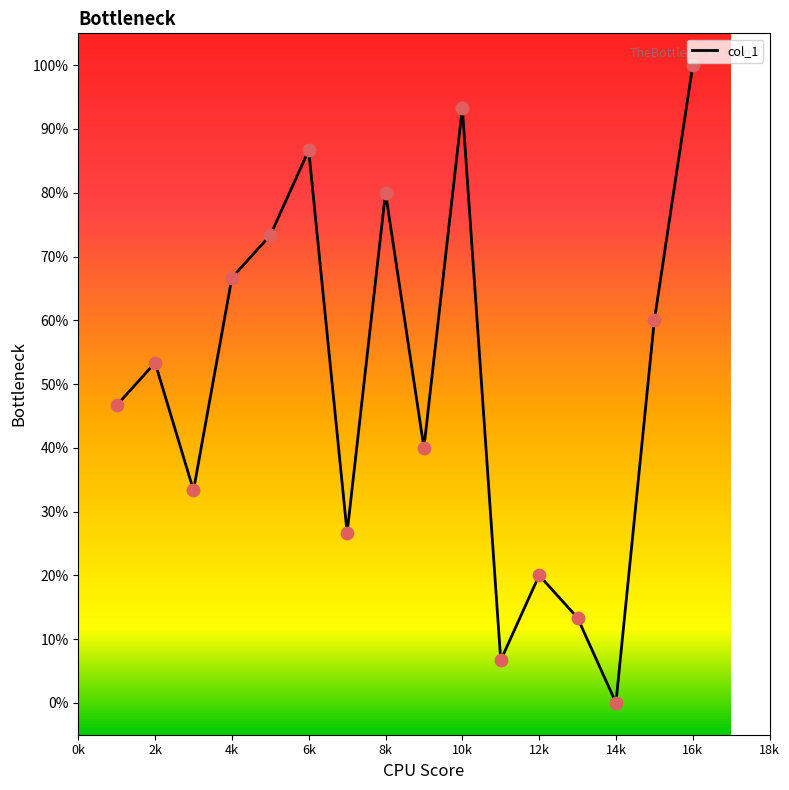

What is the maximum value shown in the chart?

100.0